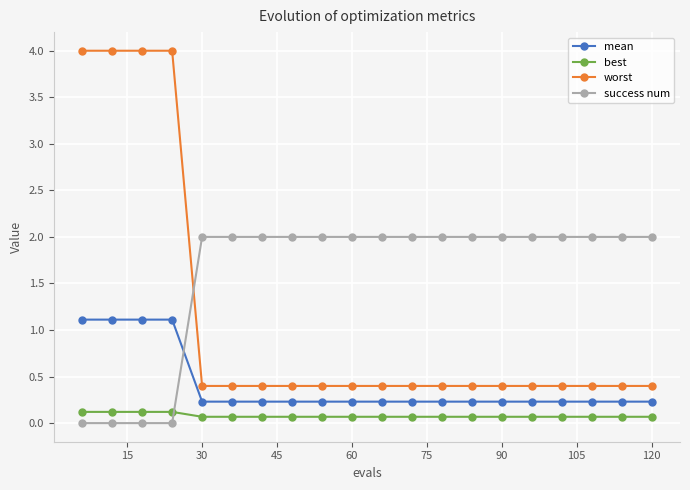

Which series has the largest range (max minus min)?

worst